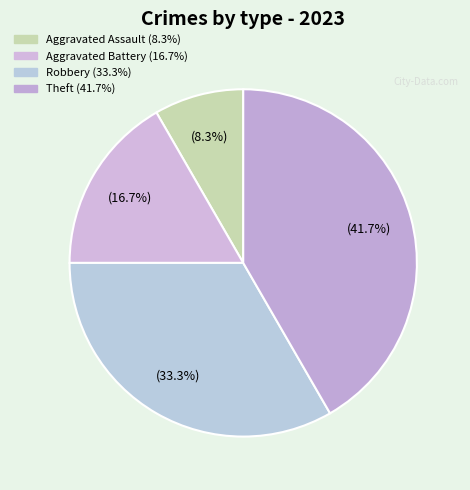

Which slice is the largest?

Theft